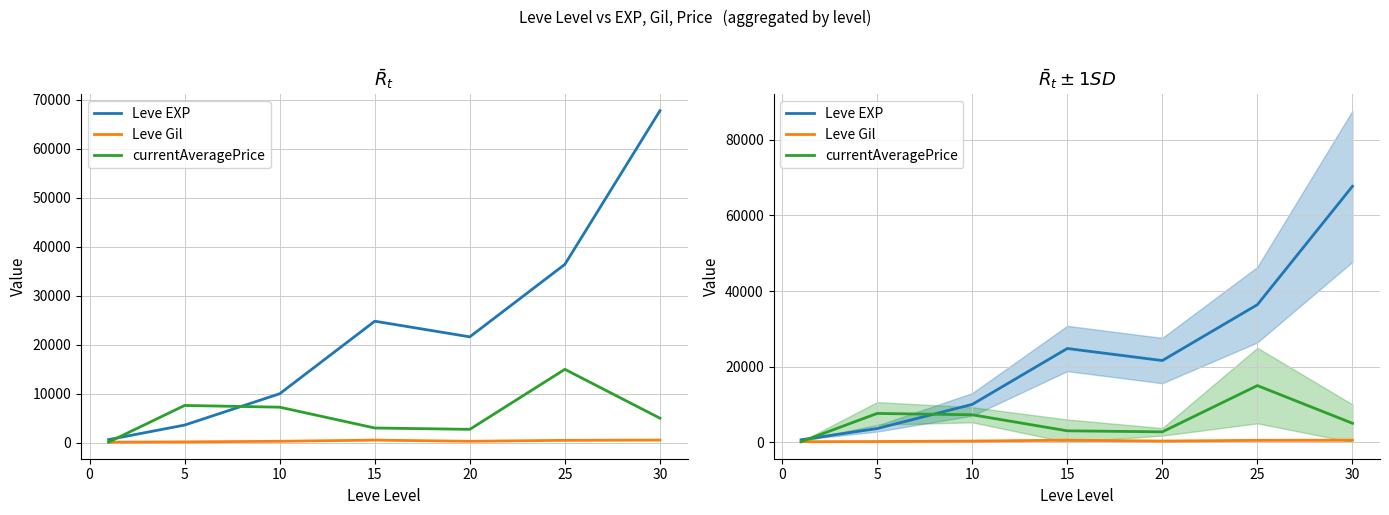

Reading left to right, transcribe all the data shown in this chart.

Leve EXP: 630	3600	9990	24790	21600	36390	67730
Leve Gil: 113	170	288	529	290	485	532
currentAveragePrice: 117	7600	7248	3001	2728	14974	5000